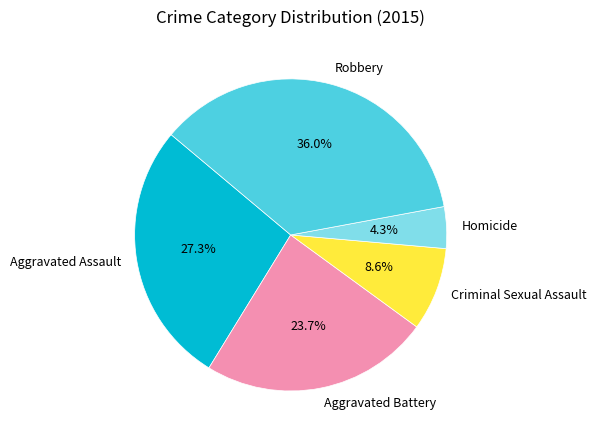

To the nearest percent, what percentage of the pie is Criminal Sexual Assault?

9%